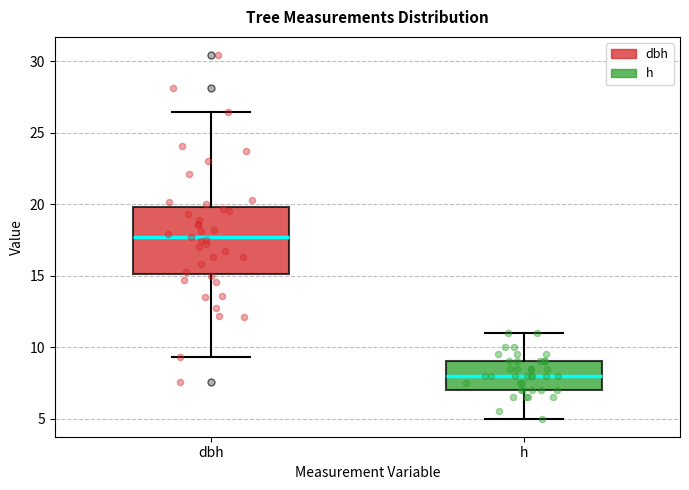

Comparing the boxes themselves (not the whiskers), which one is the tallest?

dbh